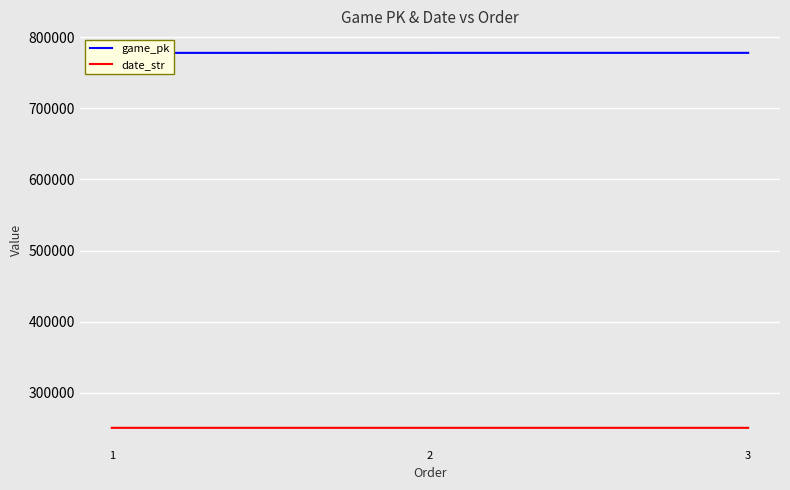

What is the total value across all series at 3?

1028649